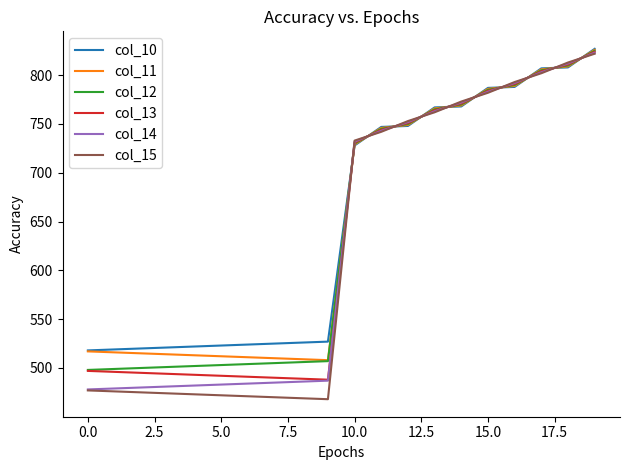

What is the greatest value displayed?

827.0